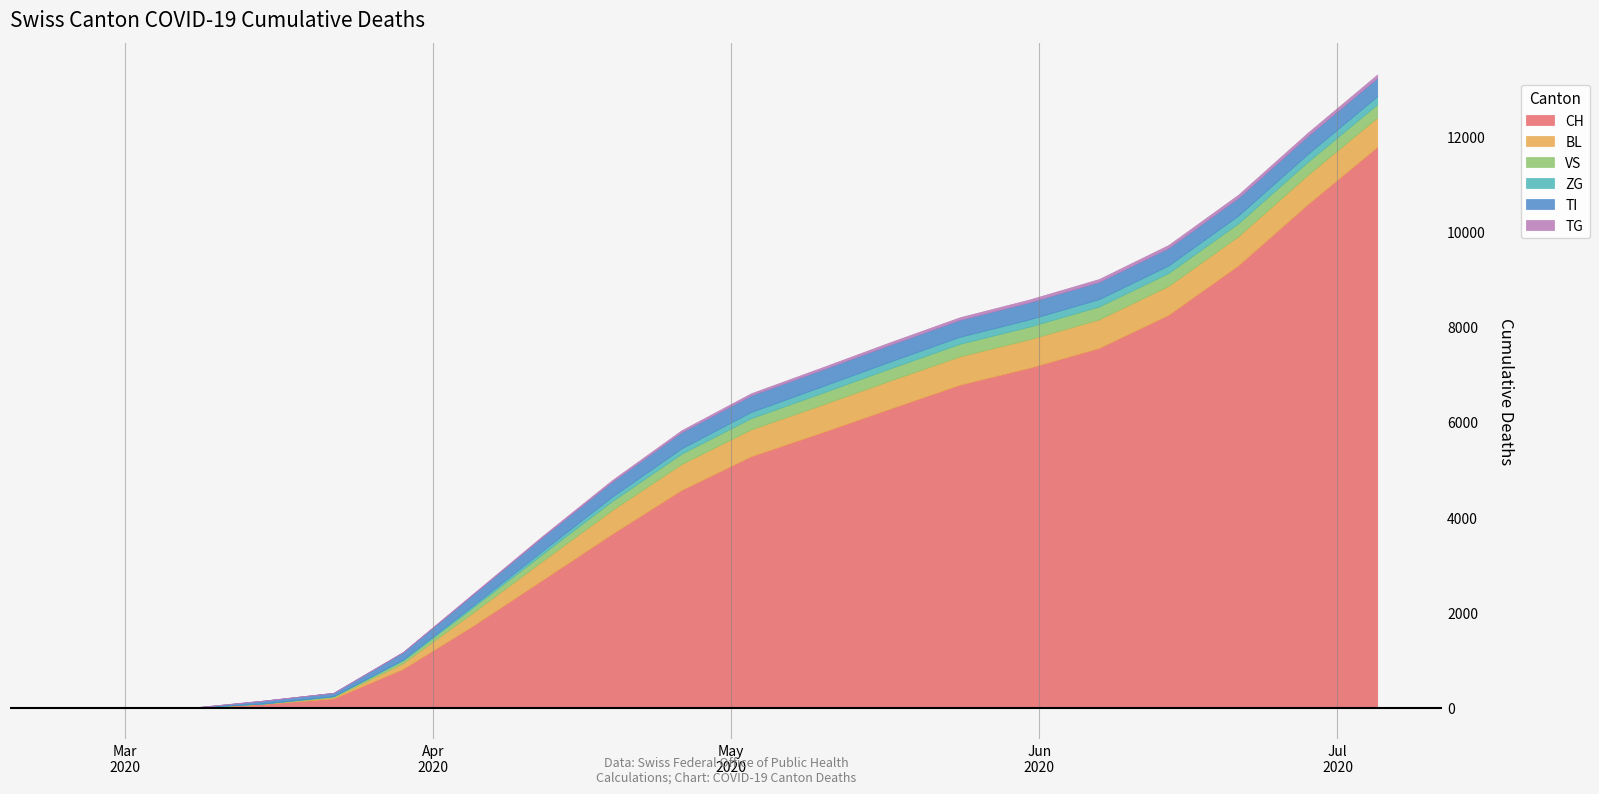

What is the maximum value for CH?

11787